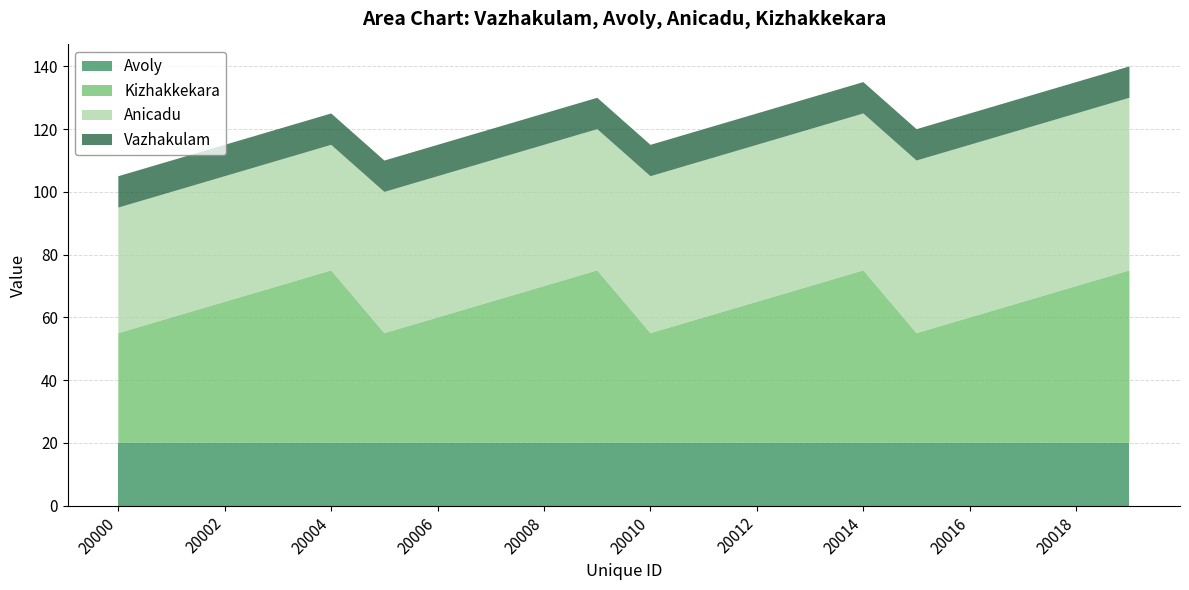

What is the average value of the Kizhakkekara series?

45